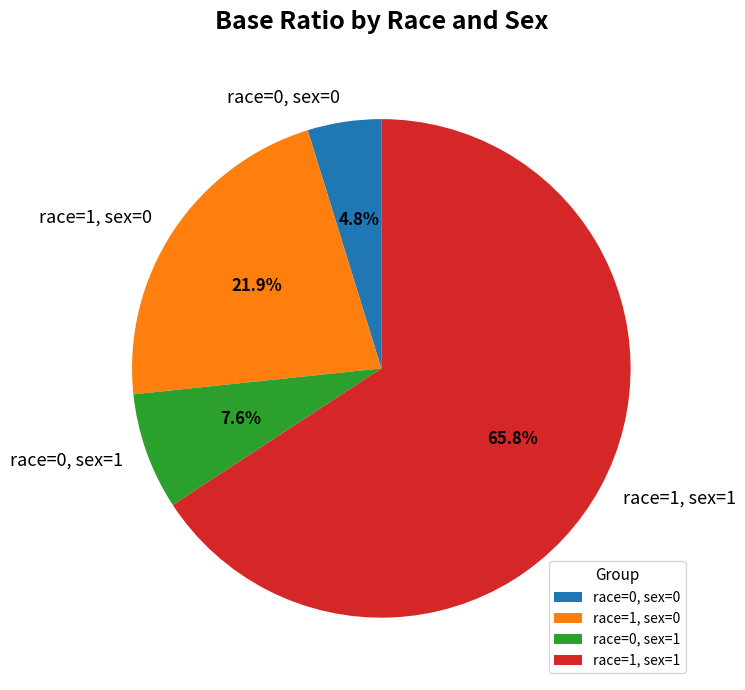

Is the sum of race=1, sex=1 and race=0, sex=0 greater than half?

Yes